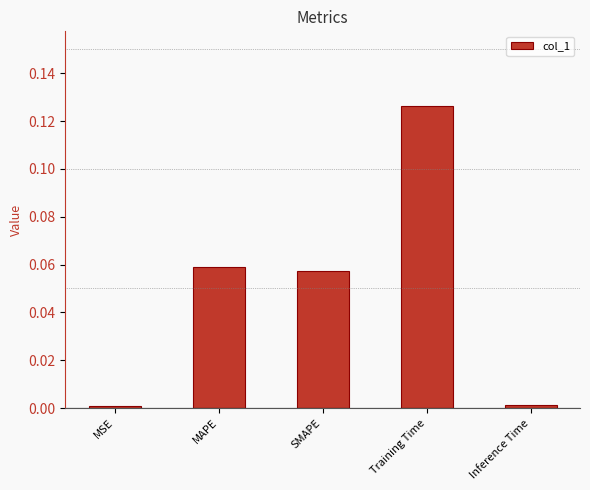

What is the sum of all values?

0.2